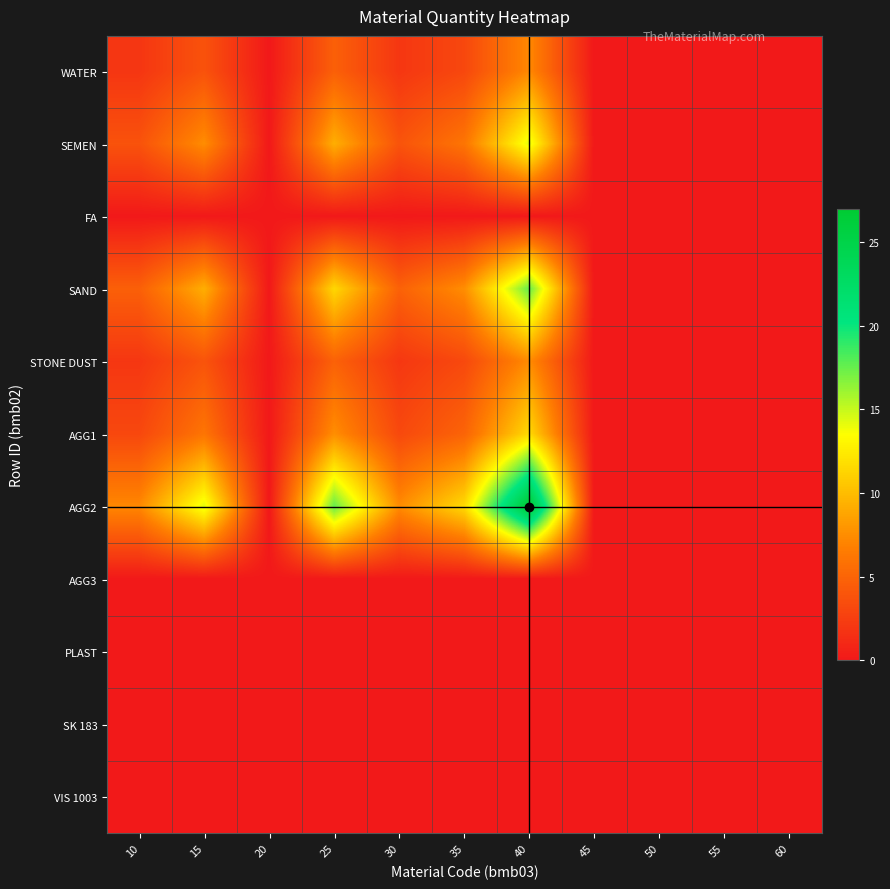

Which series has the widest spread of values?

AGG2